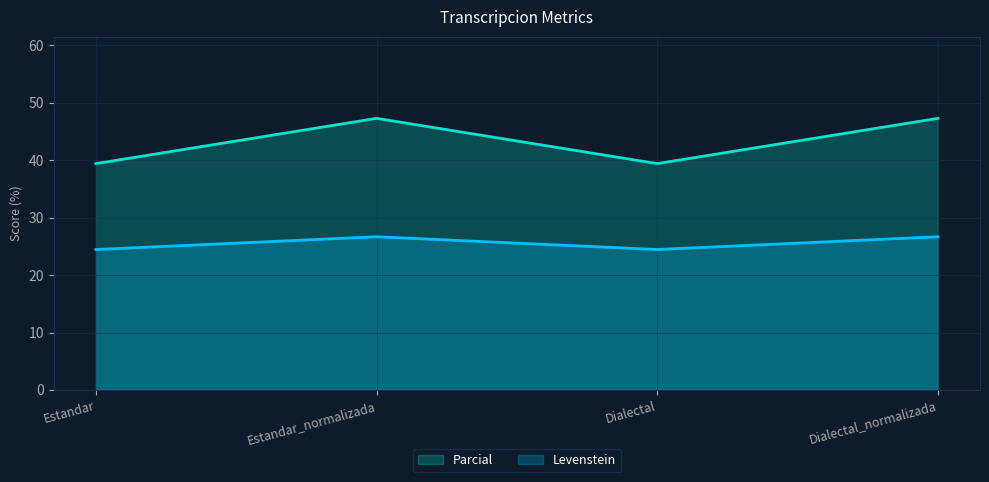

Reading left to right, extract all data points from this chart.

Parcial: 39.4	47.3	39.4	47.3
Levenstein: 24.4	26.7	24.4	26.7